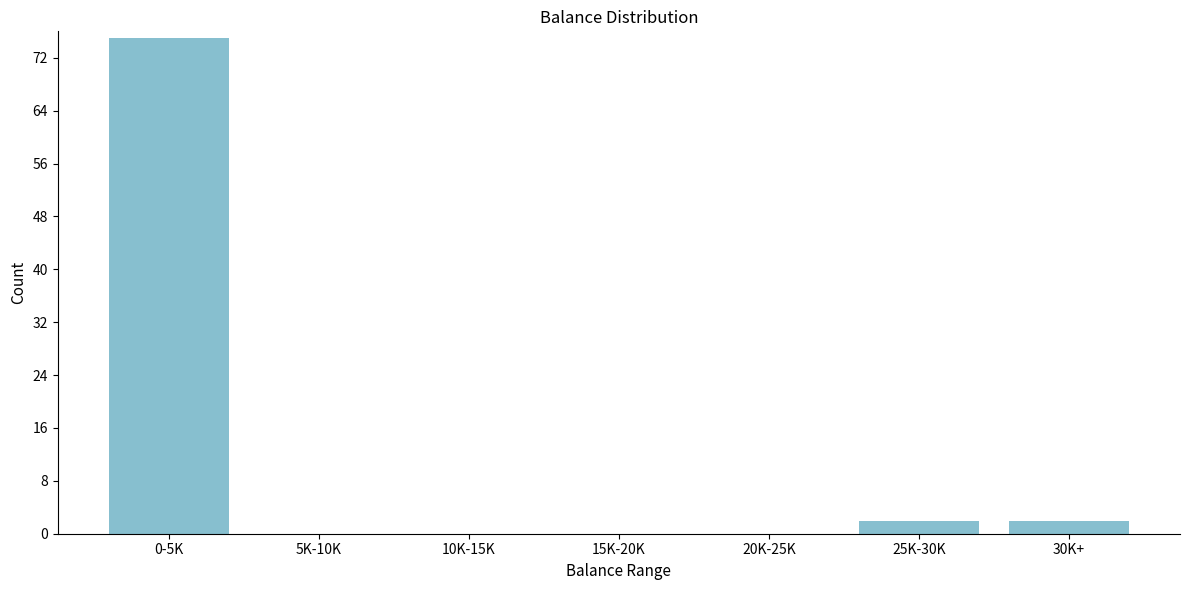

Reading left to right, list all the values displayed in this chart.

0-5K=75	5K-10K=0	10K-15K=0	15K-20K=0	20K-25K=0	25K-30K=2	30K+=2